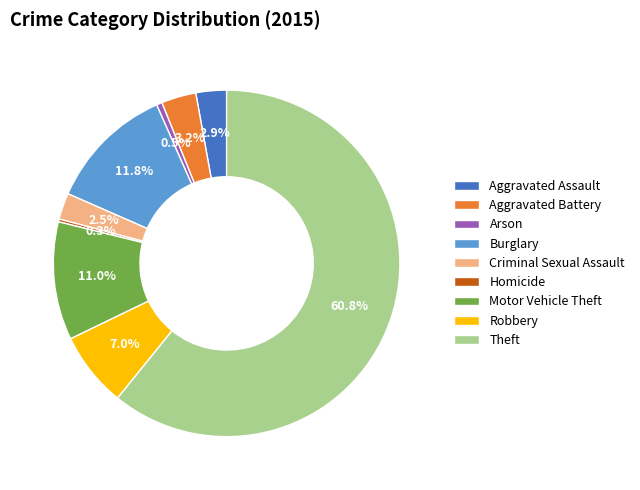

Is the sum of Aggravated Assault and Robbery greater than half?

No